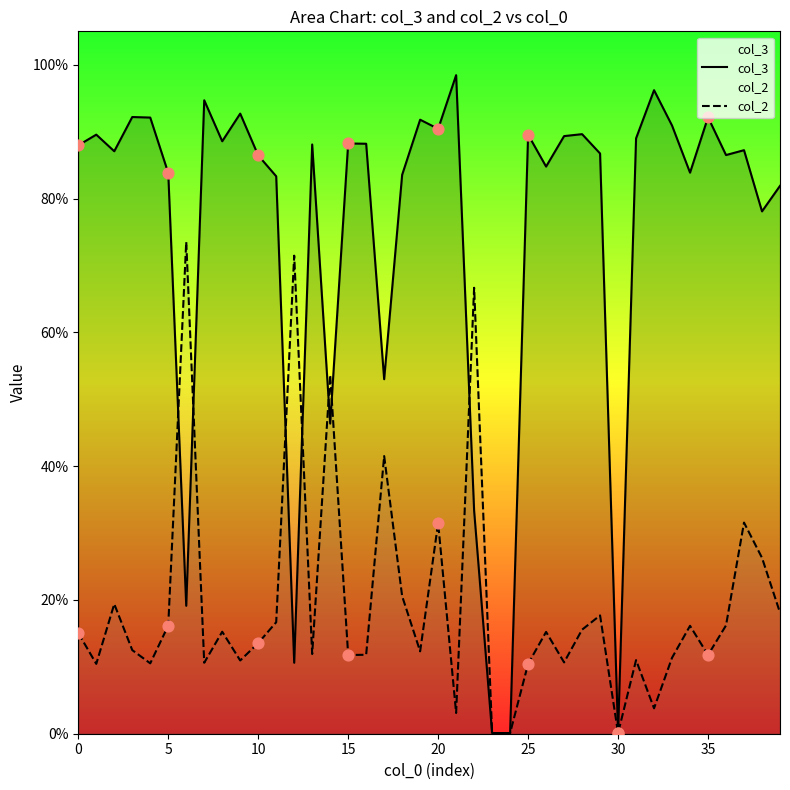

Which series has the widest spread of Y values?

col_3